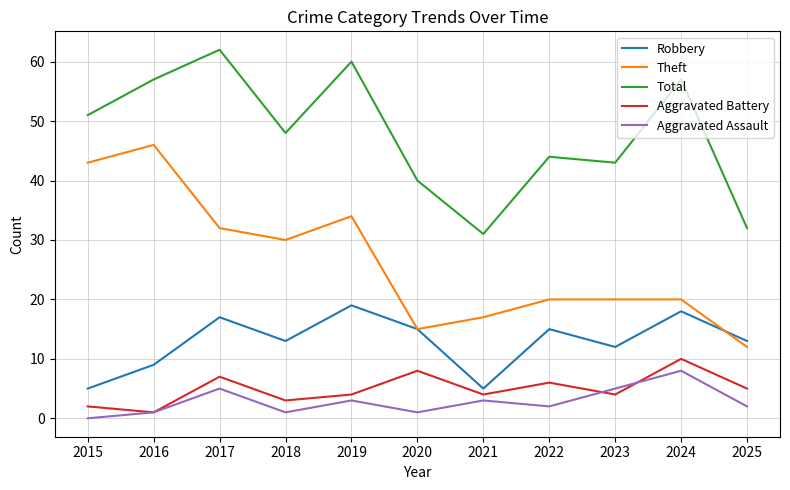

Which series changed the most between 2015 and 2021?

Theft